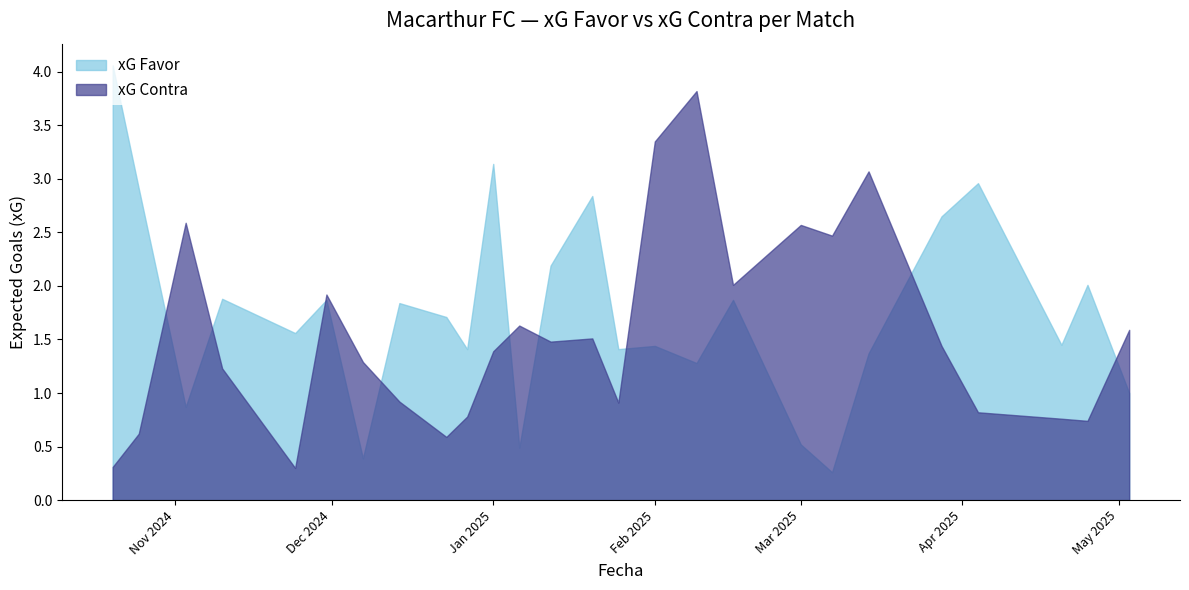

At which category does xG Contra reach its first local valley?

24/11/2024